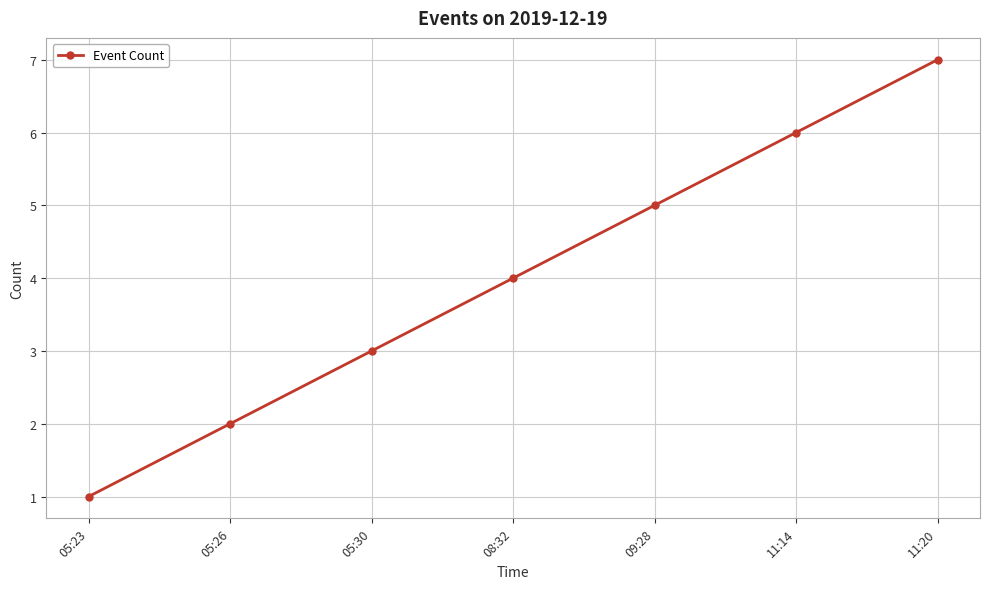

What is the average value?

4